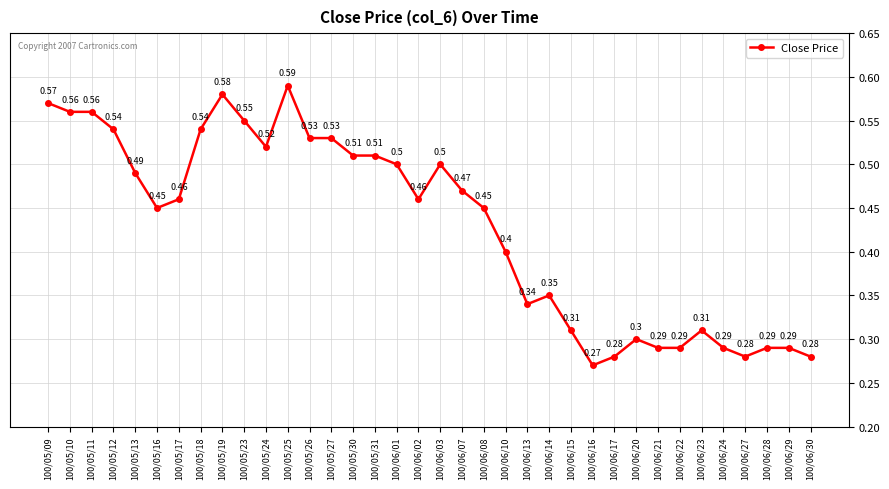

What is the sum of the values at 100/05/11 and 100/05/26?

1.1